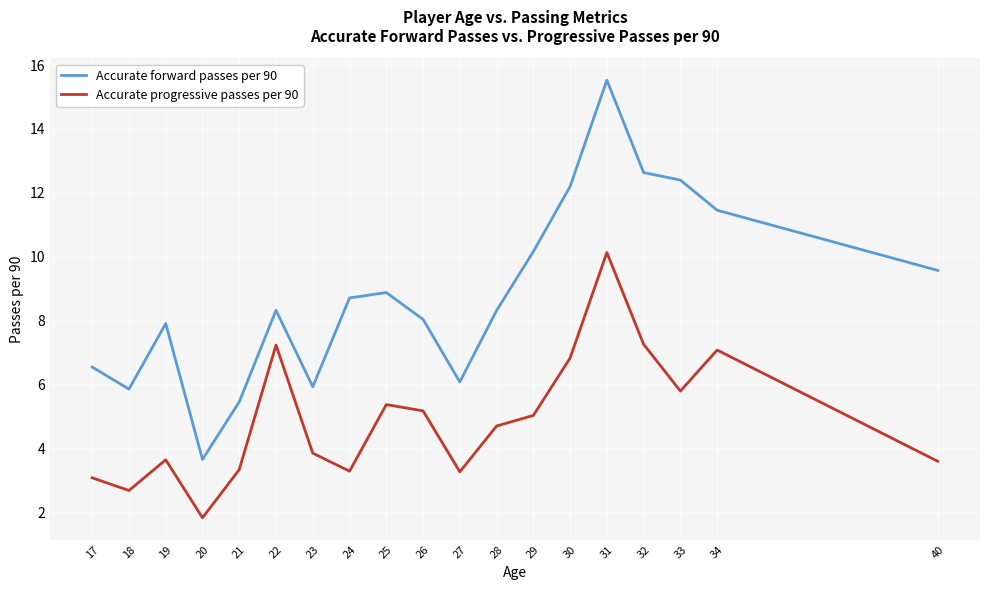

What is the approximate value of Accurate progressive passes per 90 at 26?

5.2